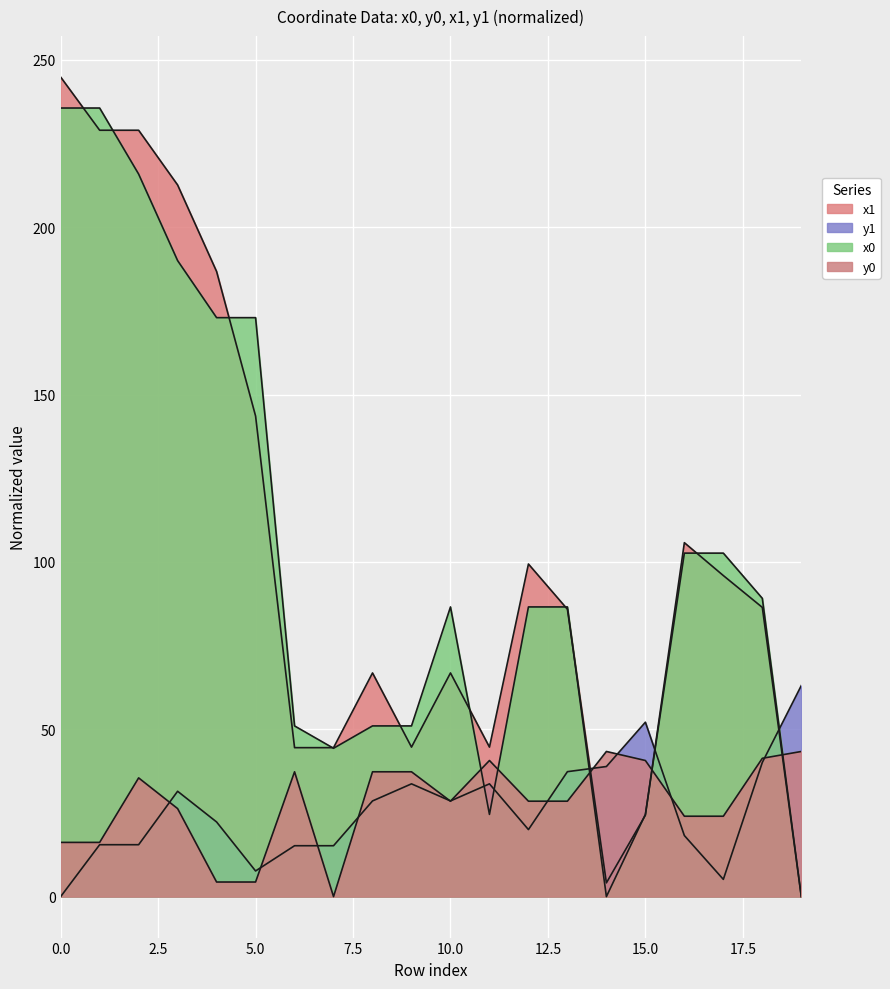

True or false: x0 and y0 intersect in this chart.

True